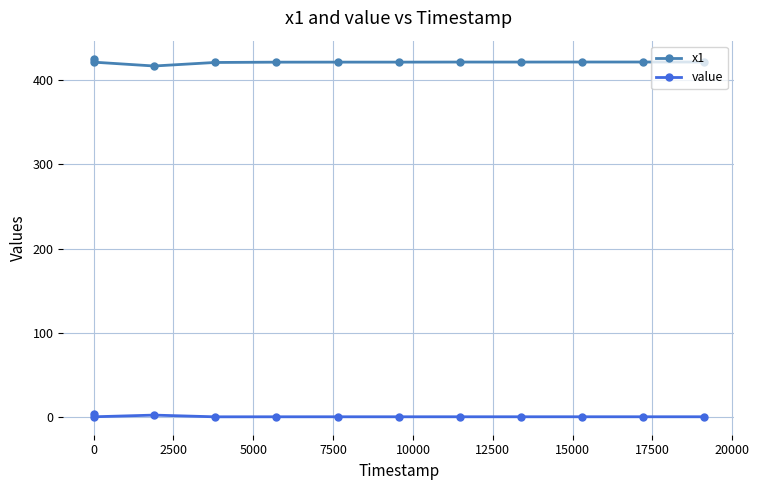

List the series in order of their overall mean, highest first.

x1, value